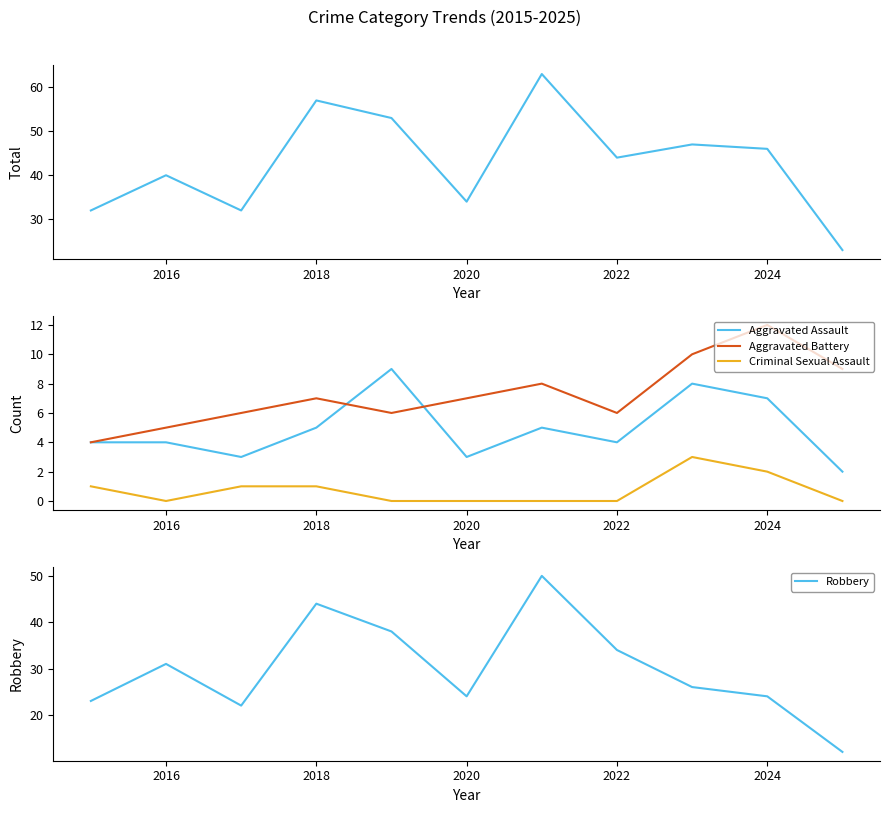

What is the minimum value for Aggravated Battery?

4